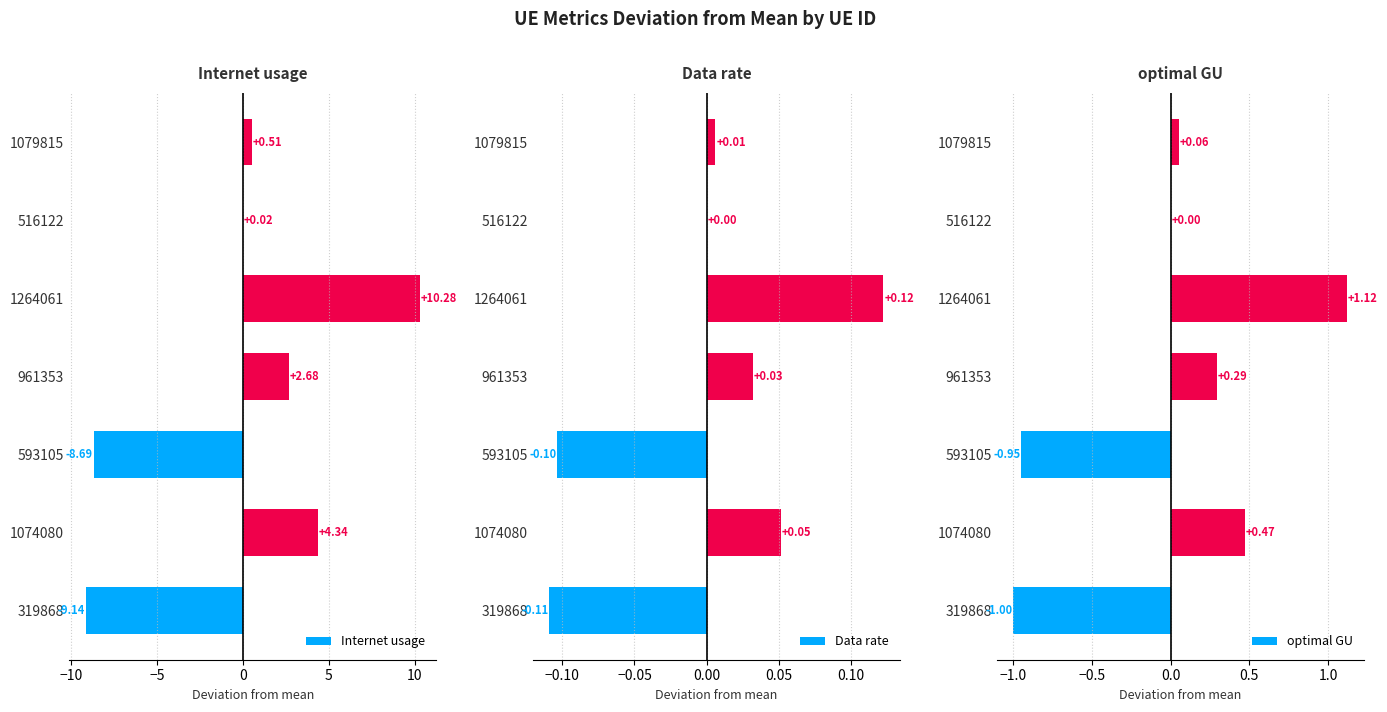

What are all the series names shown in the legend?

Internet usage, Data rate, optimal GU